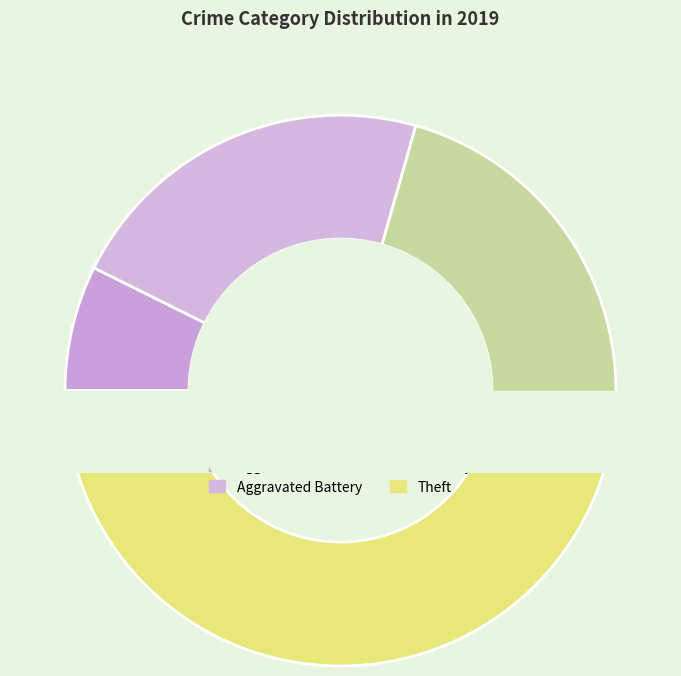

Rank the categories by value from lowest to highest.

Aggravated Assault, Aggravated Battery, Robbery, Theft